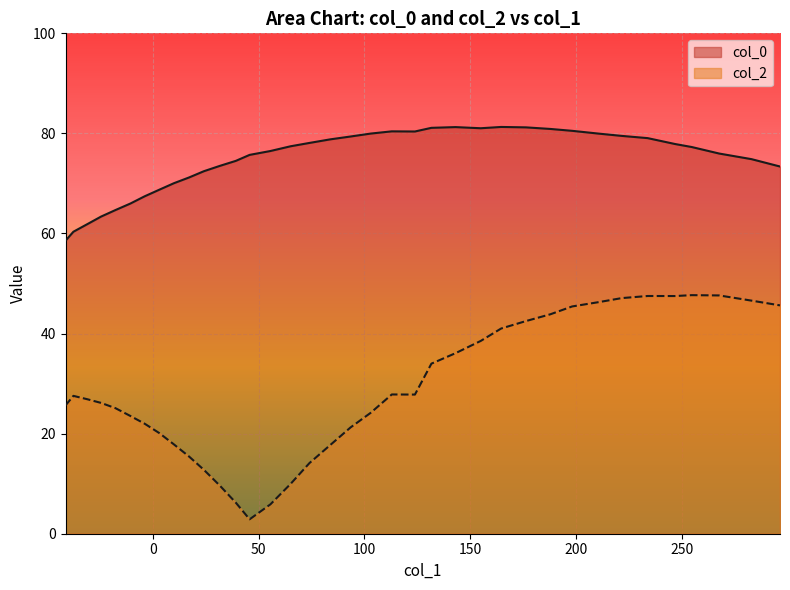

What is the average value of the col_2 series?

28.9